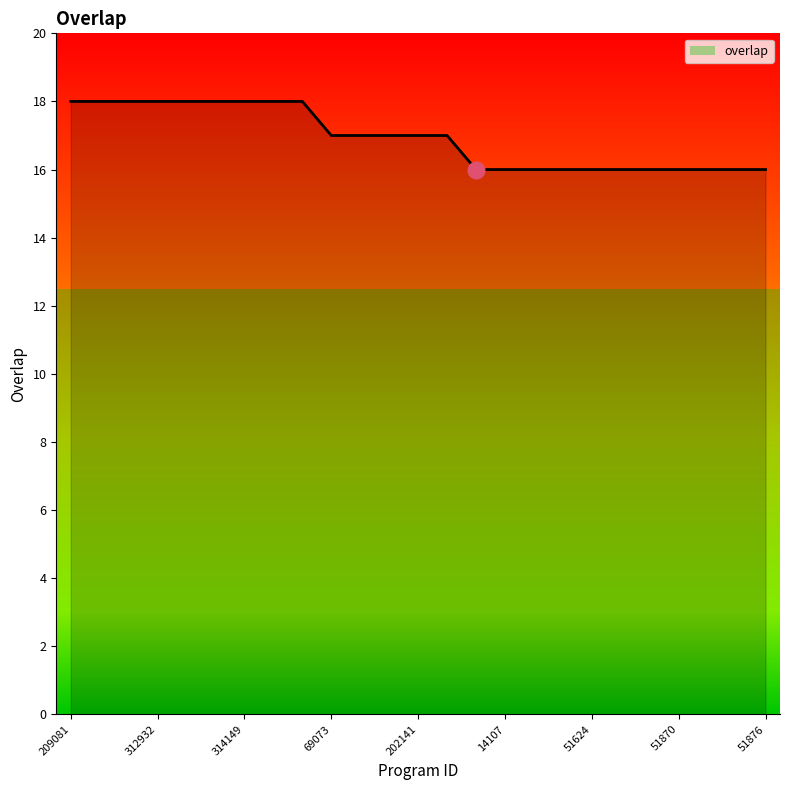

Does the chart display data point markers on the line(s)?

No